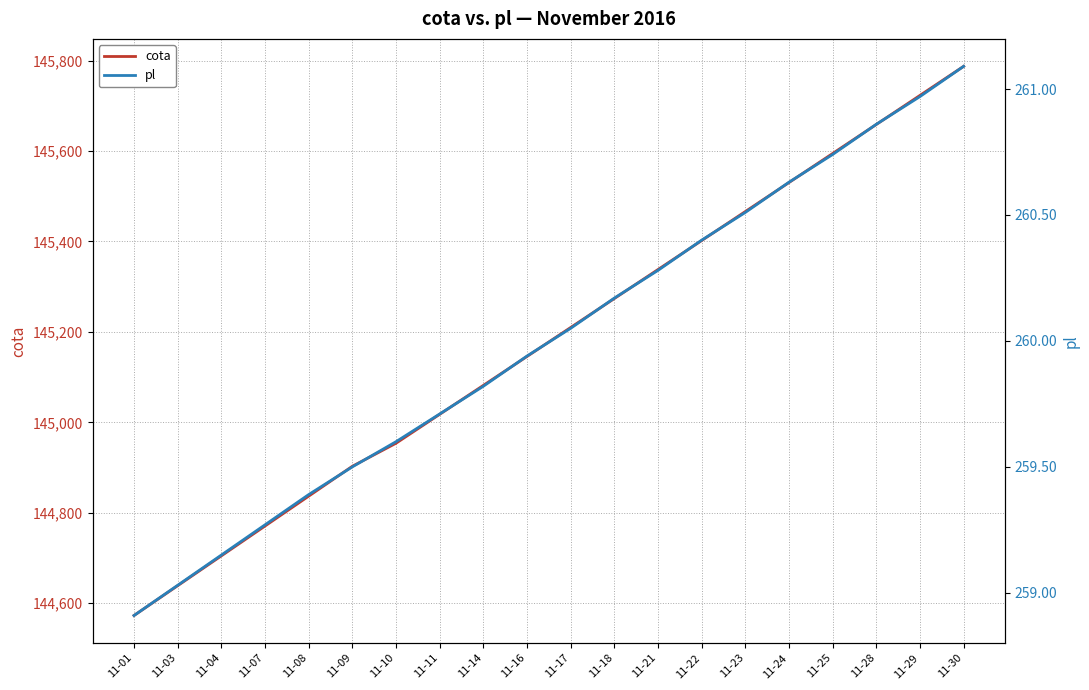

How many data points in pl are above 260?

10